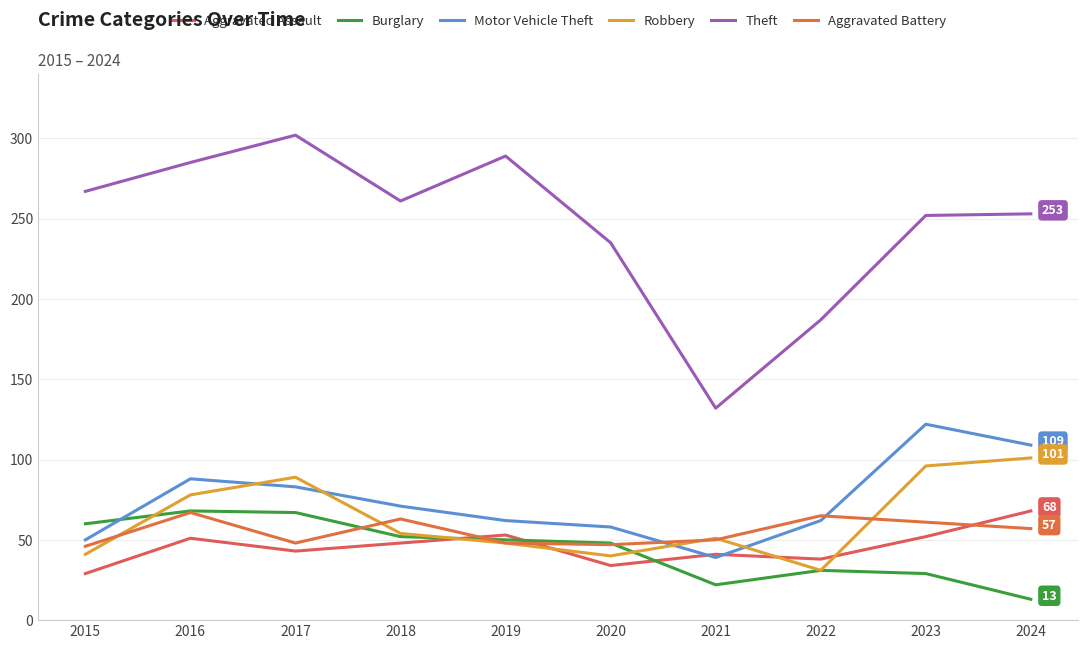

How many lines are shown in the chart?

6